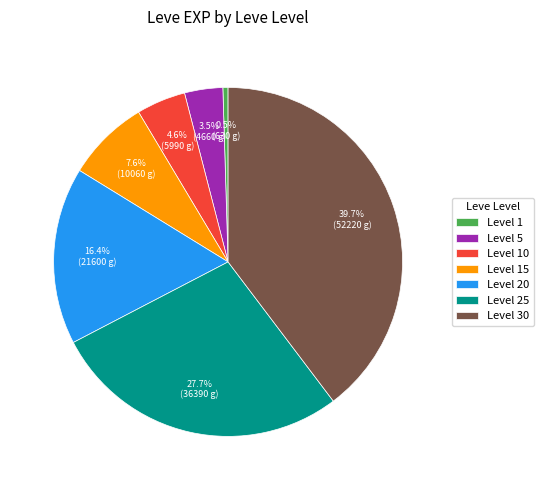

Is Level 25 the majority of the pie?

No